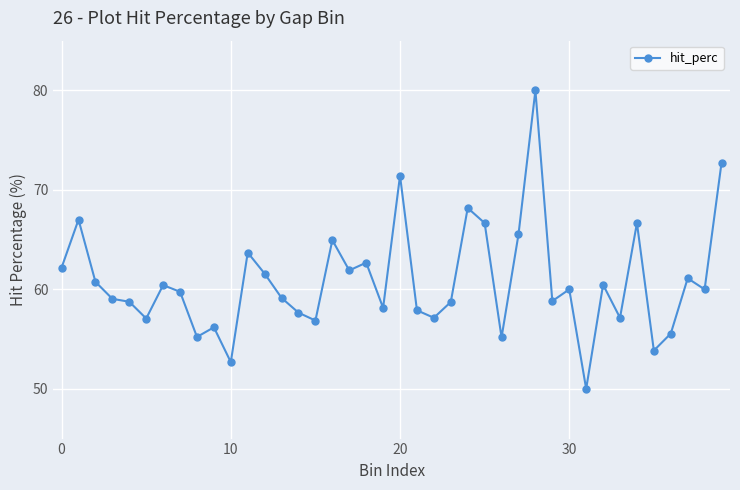

Does the chart display data point markers on the line(s)?

Yes